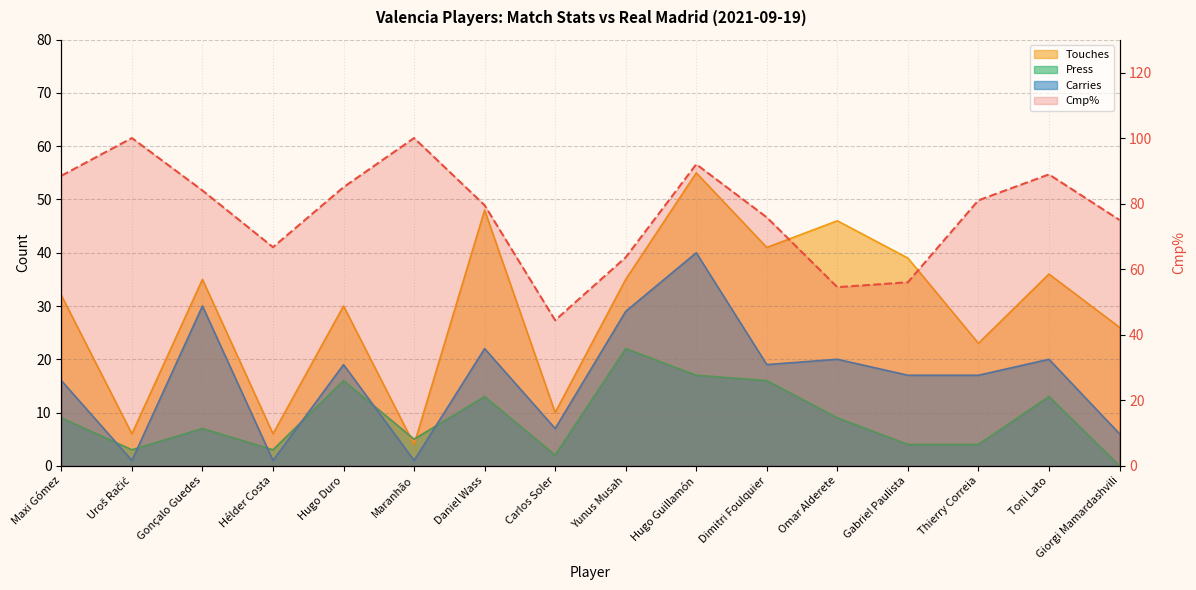

How many values in the Press series exceed 9?

6